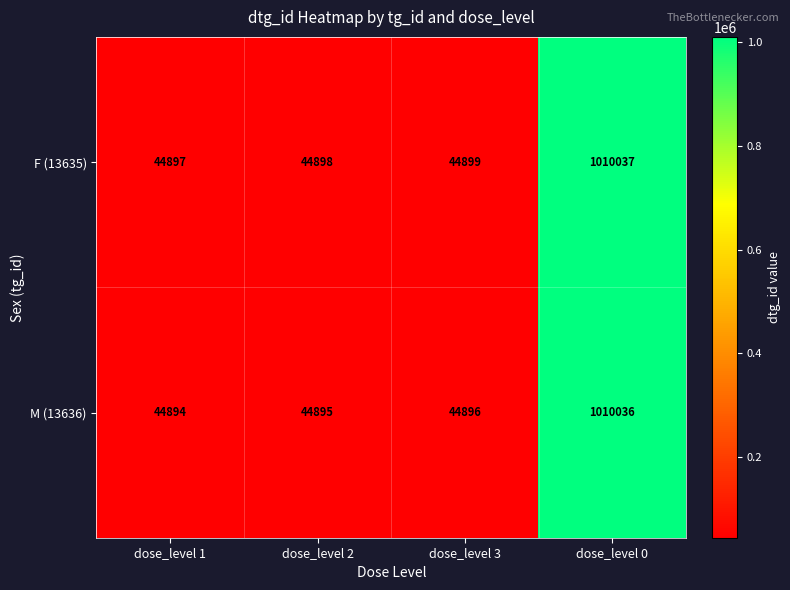

Which series has the largest total across all categories?

F (13635)